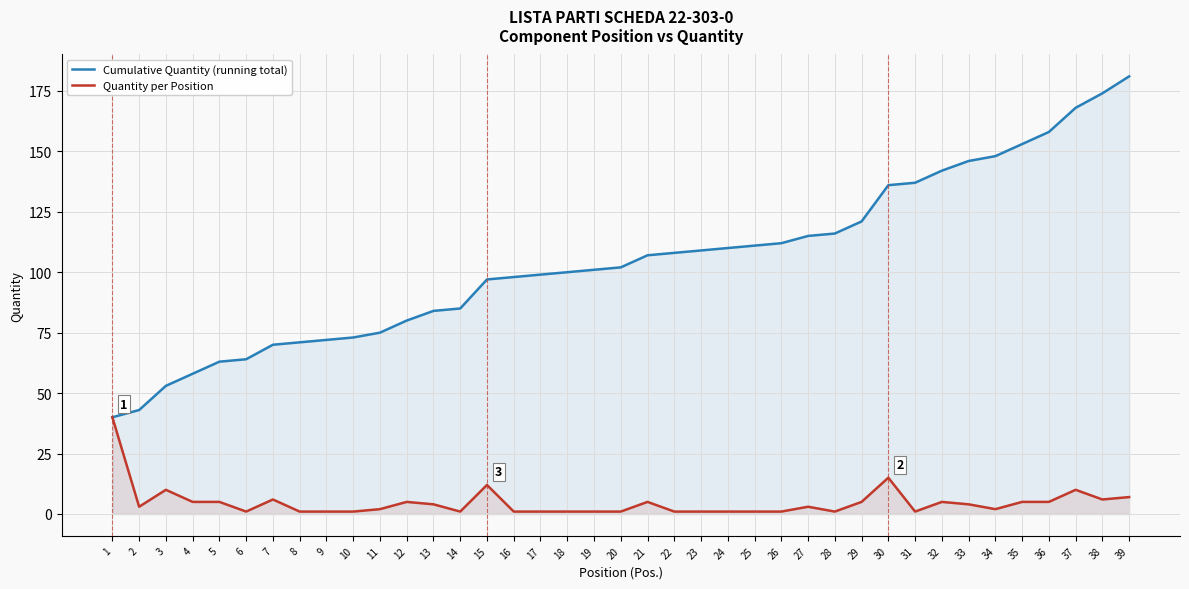

Reading left to right, transcribe all the data shown in this chart.

Cumulative Quantity (running total): 1=40	2=43	3=53	4=58	5=63	6=64	7=70	8=71	9=72	10=73	11=75	12=80	13=84	14=85	15=97	16=98	17=99	18=100	19=101	20=102	21=107	22=108	23=109	24=110	25=111	26=112	27=115	28=116	29=121	30=136	31=137	32=142	33=146	34=148	35=153	36=158	37=168	38=174	39=181
Quantity per Position: 1=40	2=3	3=10	4=5	5=5	6=1	7=6	8=1	9=1	10=1	11=2	12=5	13=4	14=1	15=12	16=1	17=1	18=1	19=1	20=1	21=5	22=1	23=1	24=1	25=1	26=1	27=3	28=1	29=5	30=15	31=1	32=5	33=4	34=2	35=5	36=5	37=10	38=6	39=7